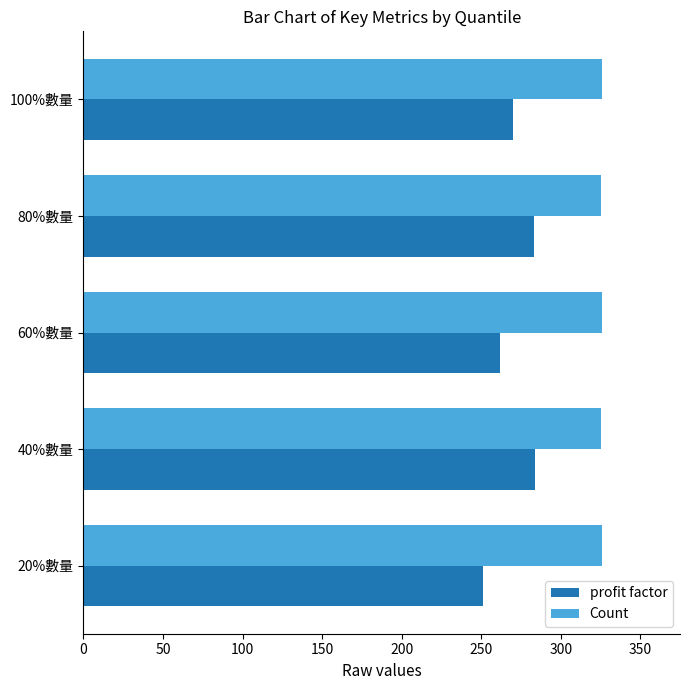

What are all the series names shown in the legend?

profit factor, Count